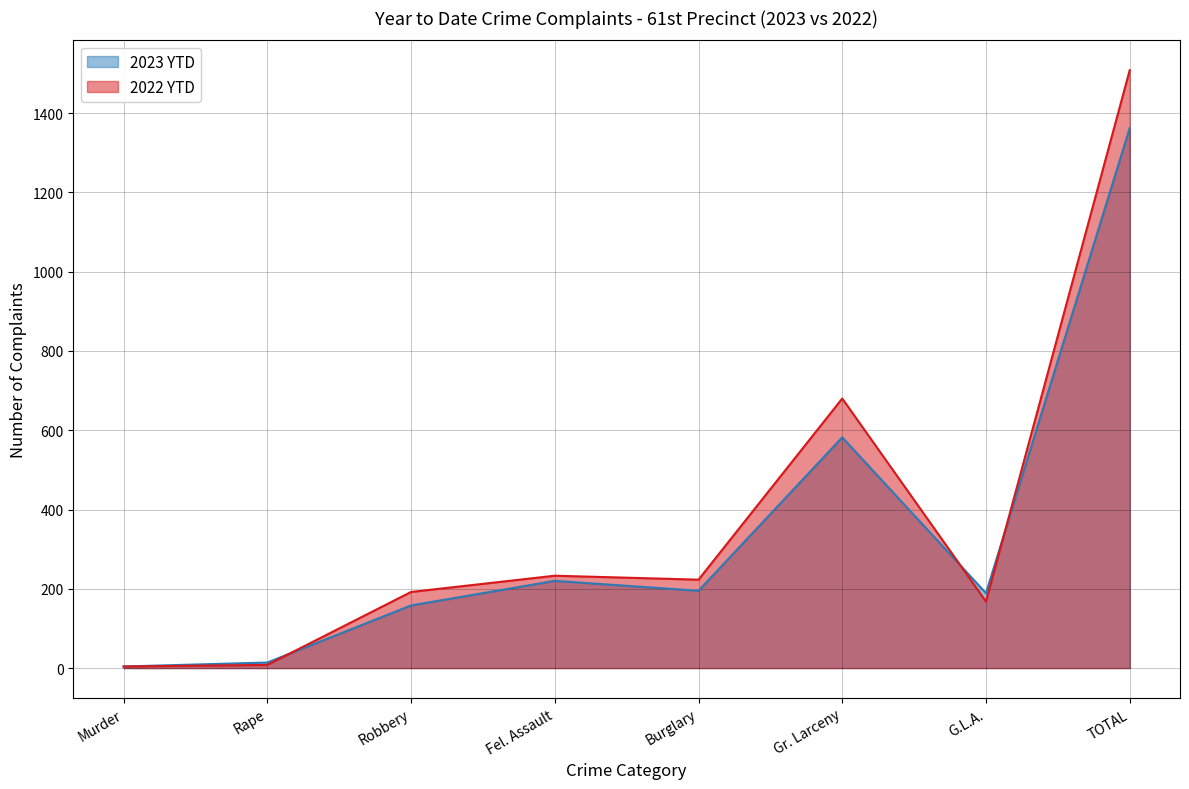

Reading right to left, extract all data points from this chart.

2023 YTD: TOTAL=1362	G.L.A.=189	Gr. Larceny=582	Burglary=195	Fel. Assault=220	Robbery=158	Rape=14	Murder=4
2022 YTD: TOTAL=1508	G.L.A.=168	Gr. Larceny=680	Burglary=223	Fel. Assault=233	Robbery=192	Rape=8	Murder=4